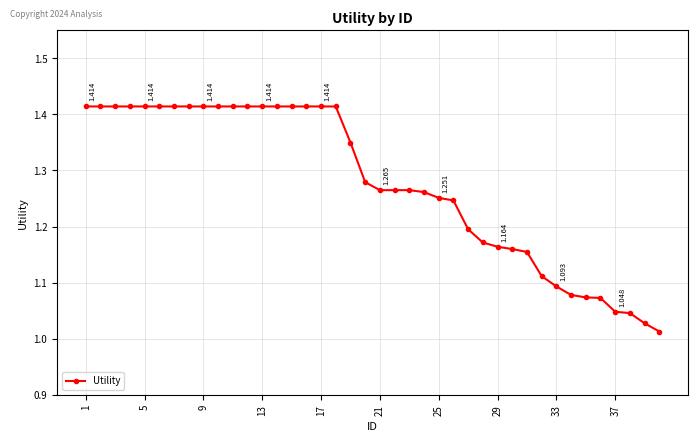

Which category has the highest value across all series?

1